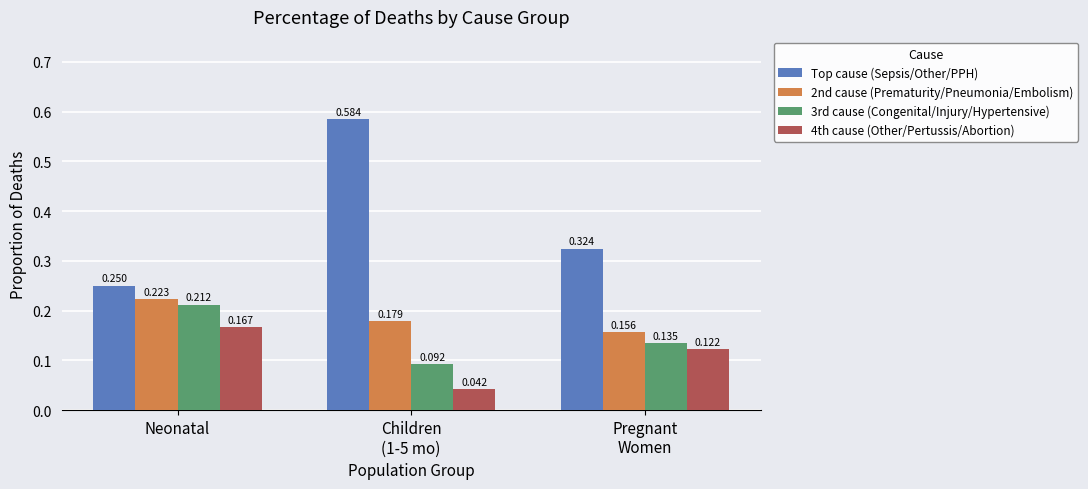

Which series has the largest total across all categories?

Top cause (Sepsis/Other/PPH)